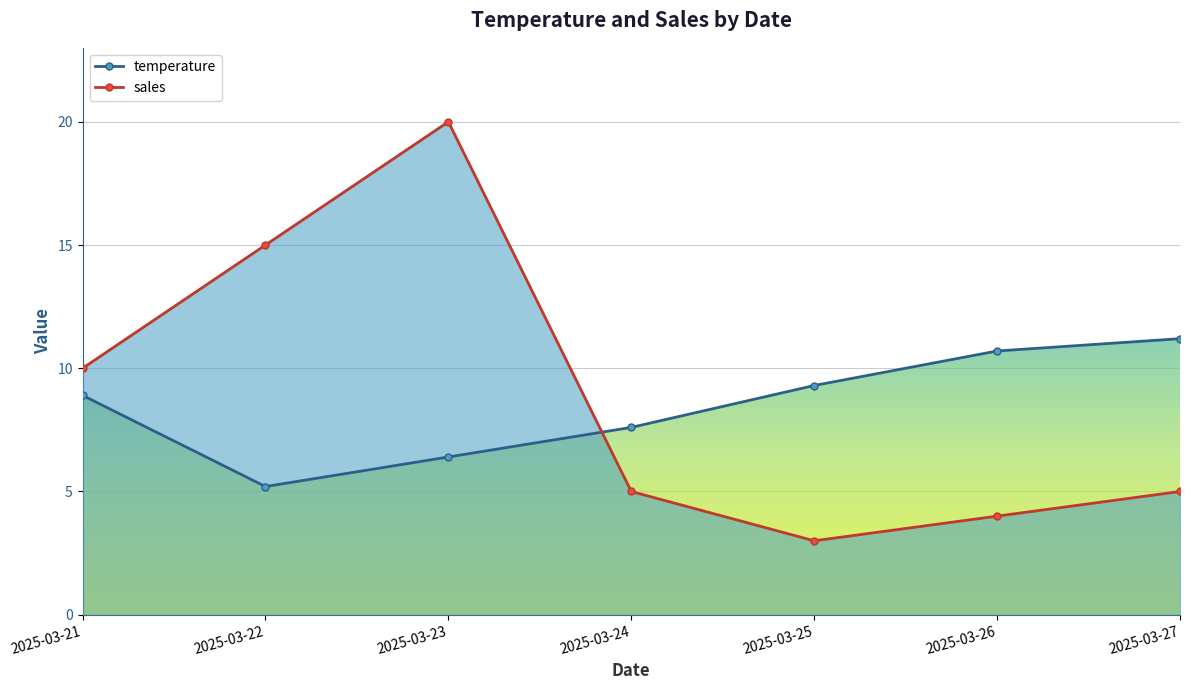

Which series ends up on top after the final intersection of temperature and sales?

temperature